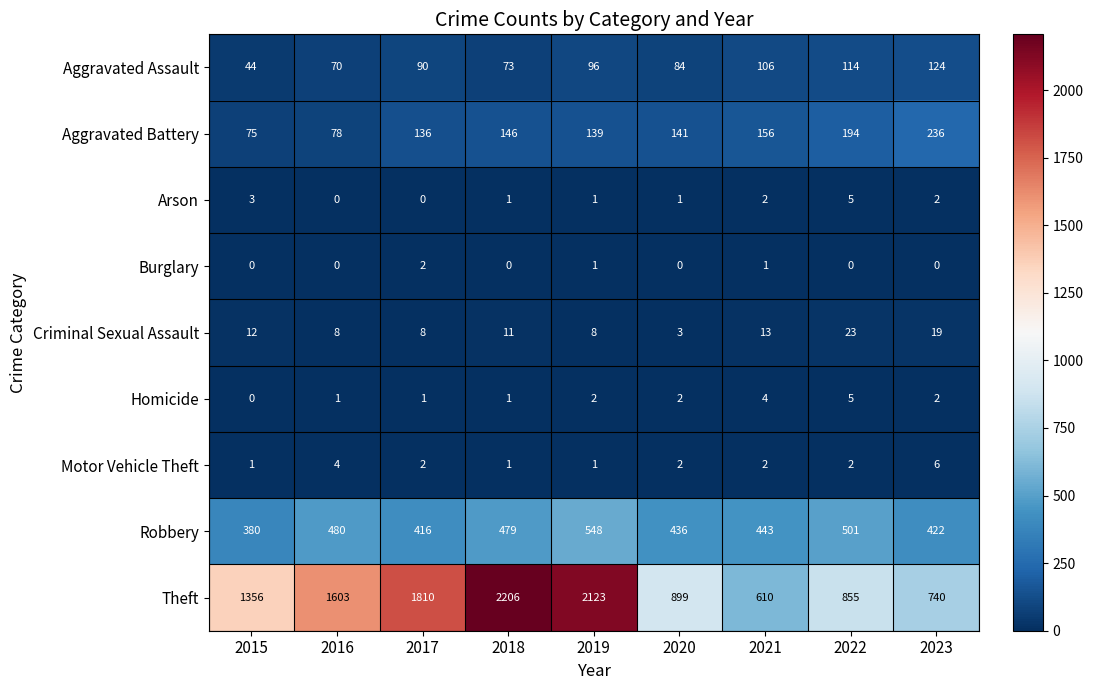

At which category is the sum across all series the highest?

2019